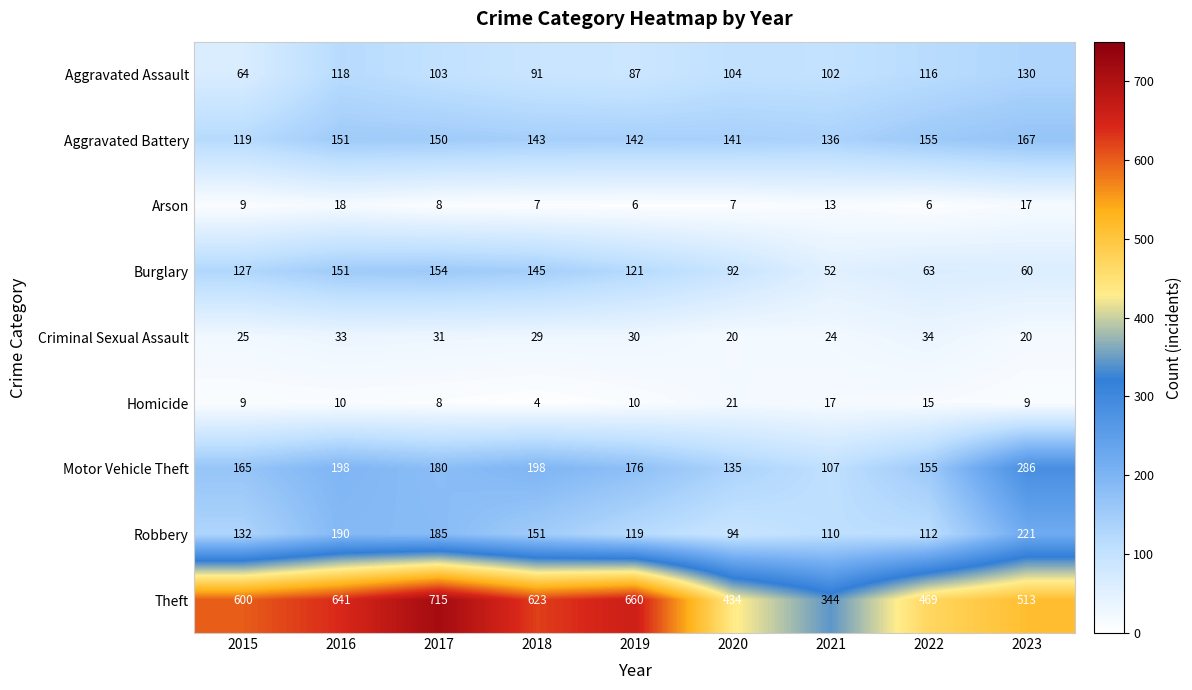

What is the smallest value displayed?

4